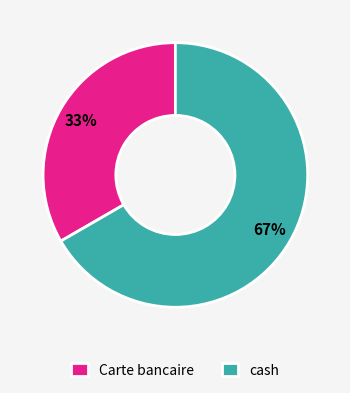

Between Carte bancaire and cash, which is larger?

cash